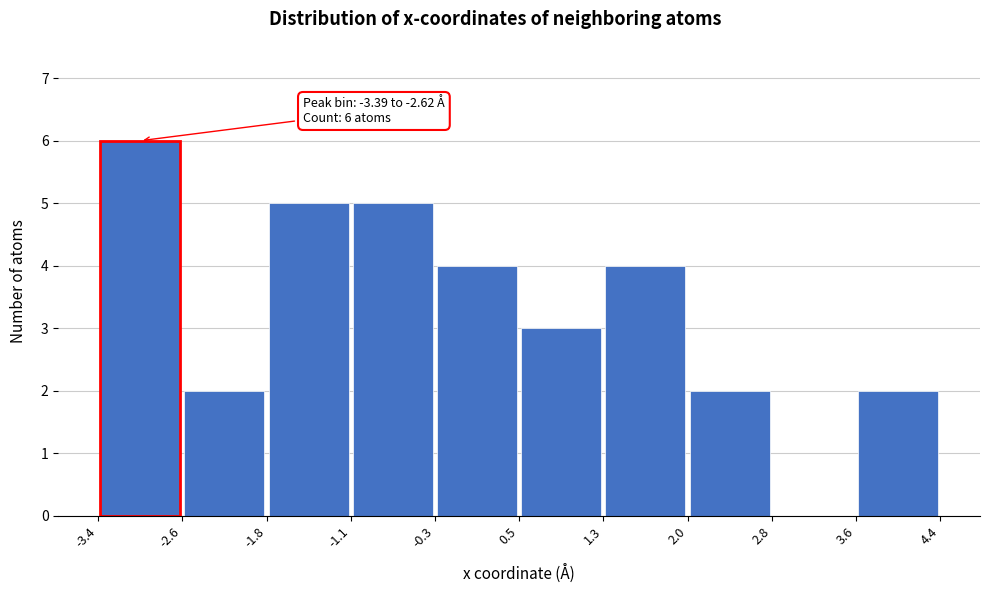

Which range on the x-axis has the tallest bar?

-3.4 to -2.6